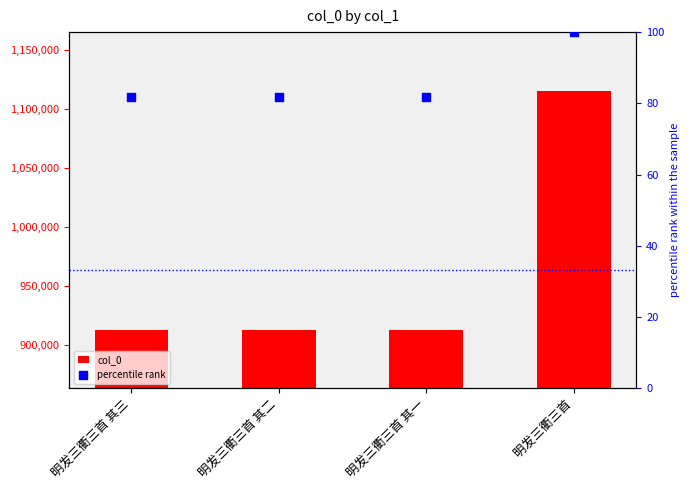

Which series contains the lowest Y value?

percentile rank